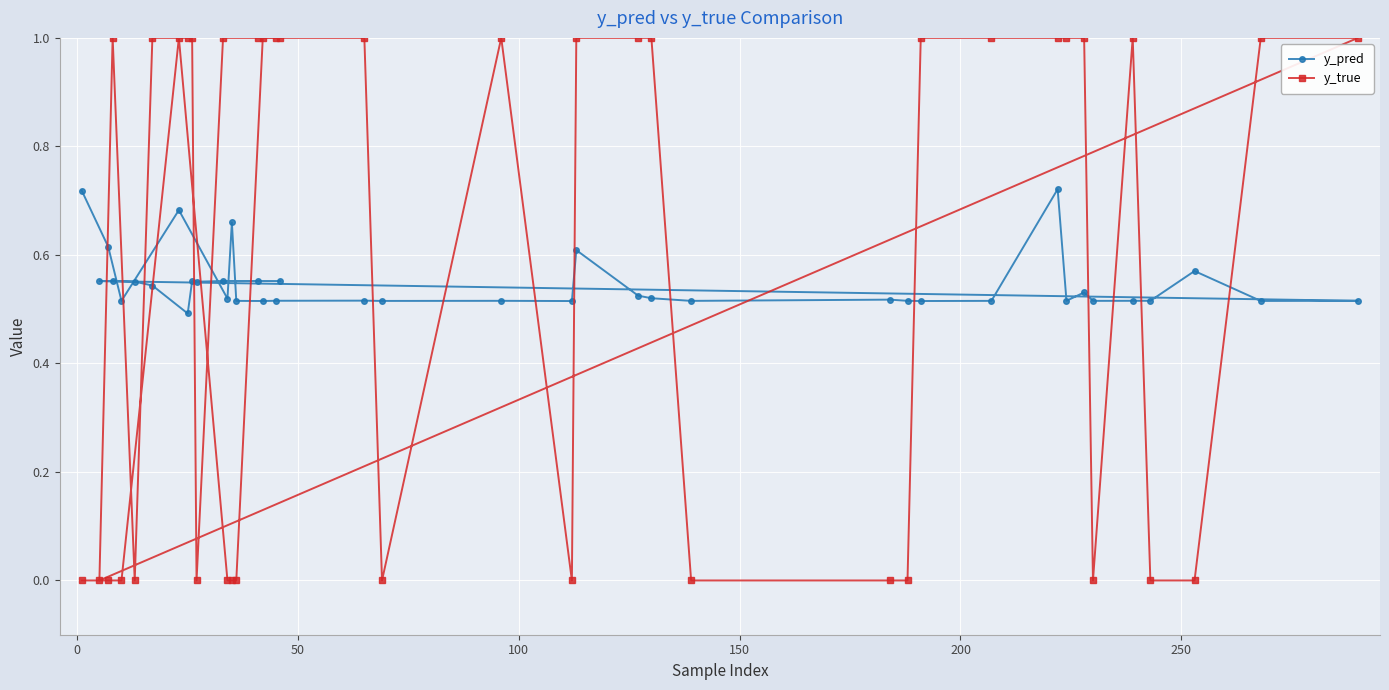

How many data points does each series have?

40